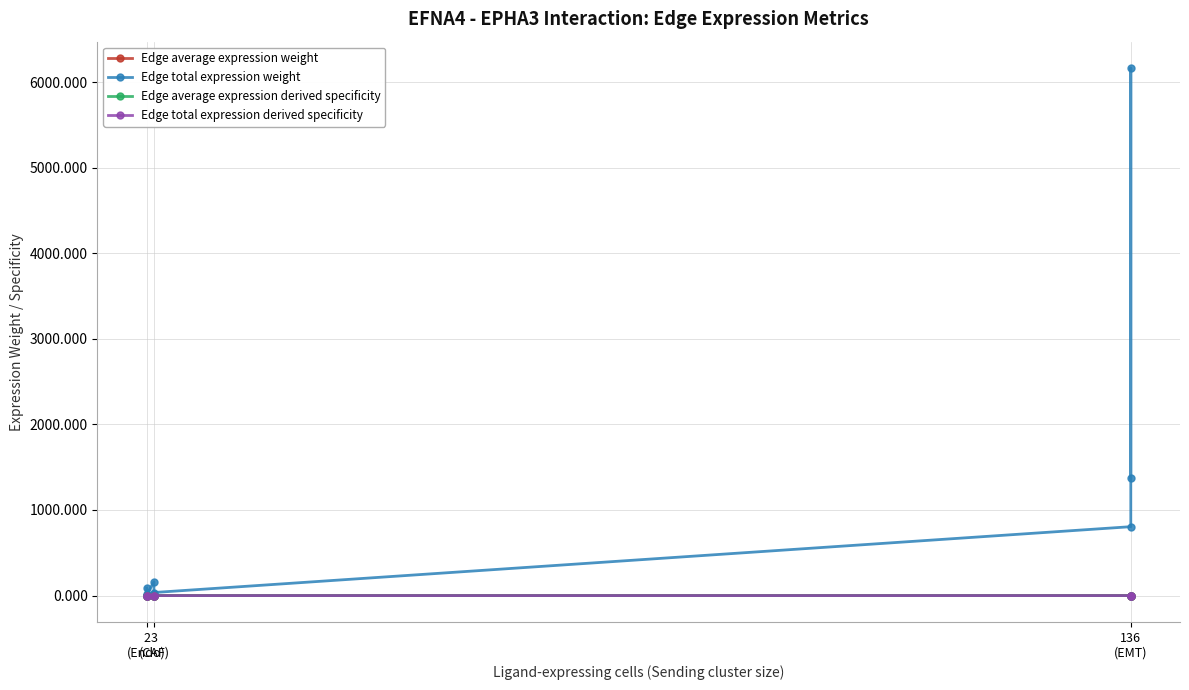

Where is the first local minimum for Edge average expression derived specificity?

2 (Endo)